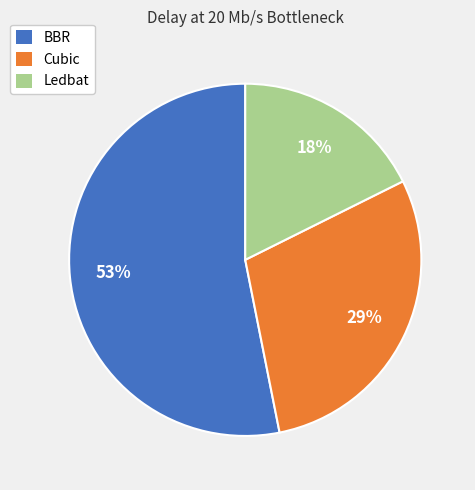

Which slice is the largest?

BBR